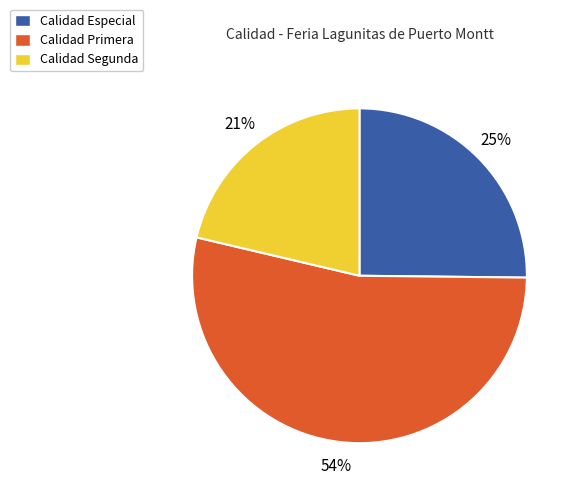

Which category accounts for the majority?

Calidad Primera